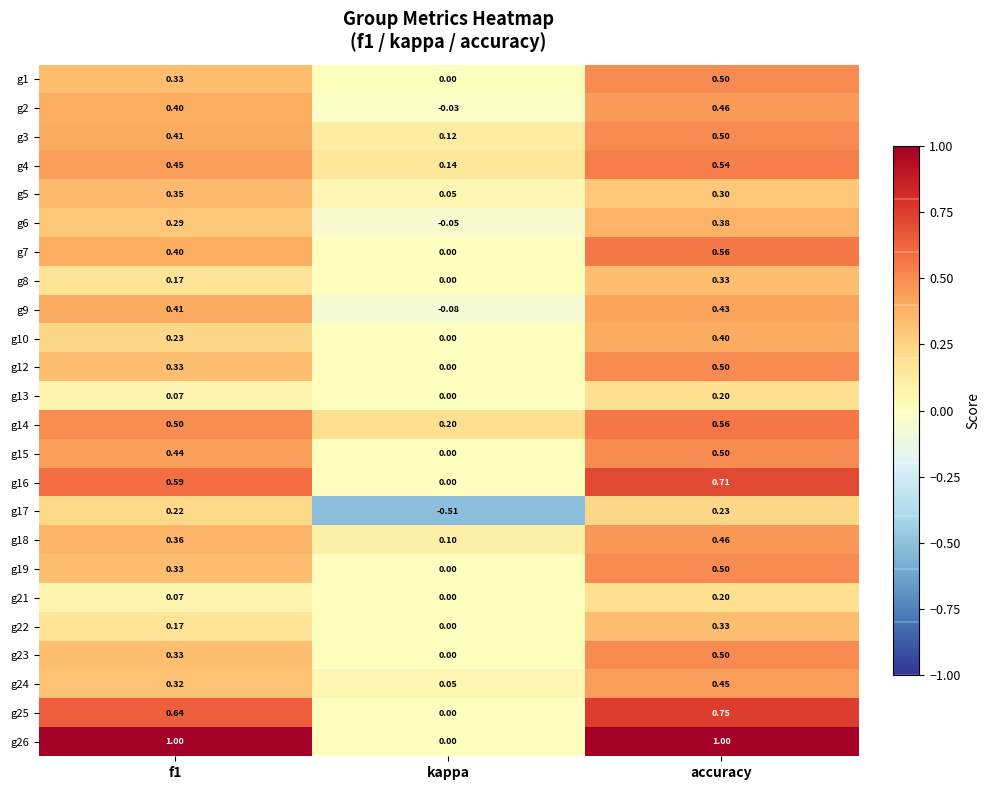

Count the number of data series in this chart.

24